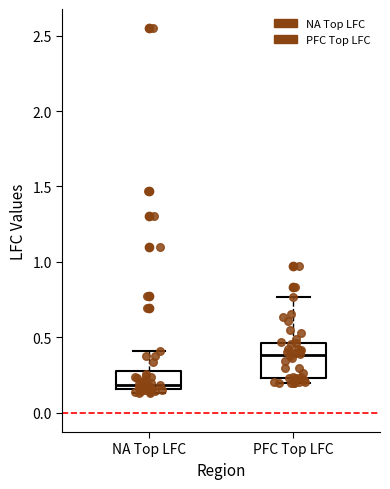

Which box has the highest median line?

PFC Top LFC